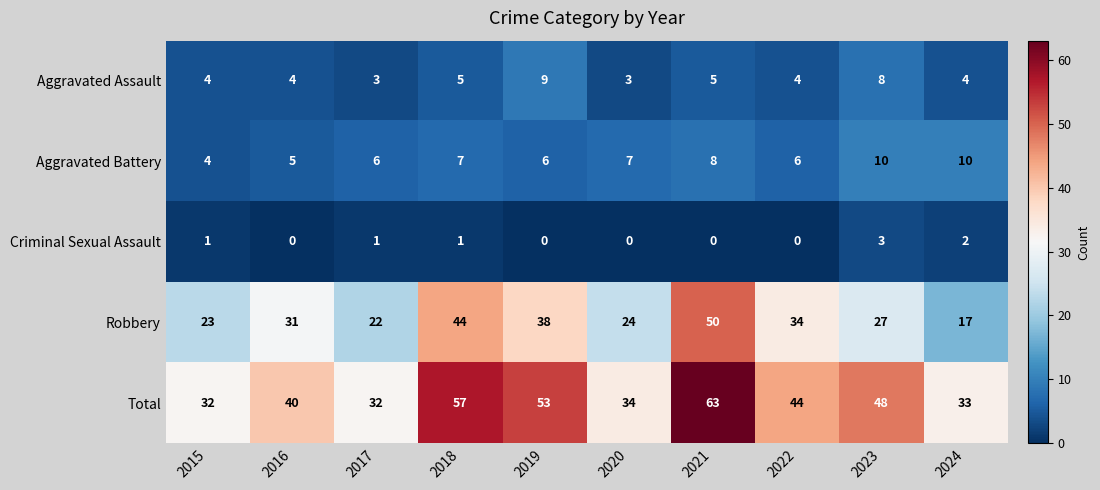

What is the total value across all series at 2021?

126